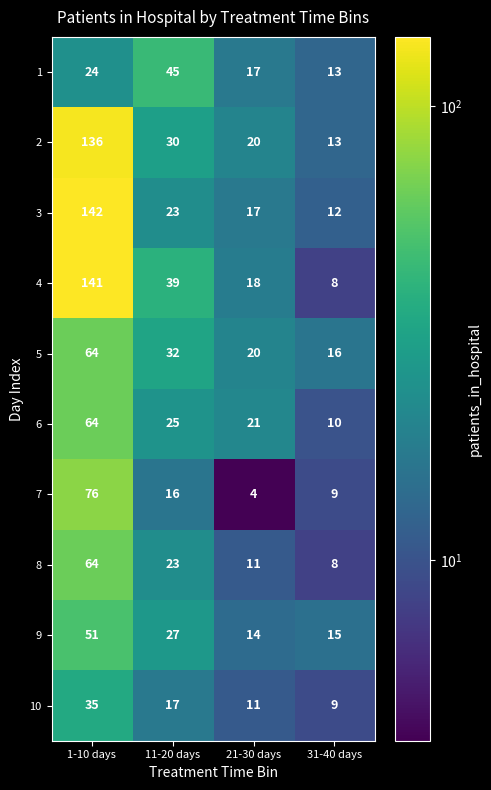

Is it true that 5 equals 16 at 31-40 days?

True